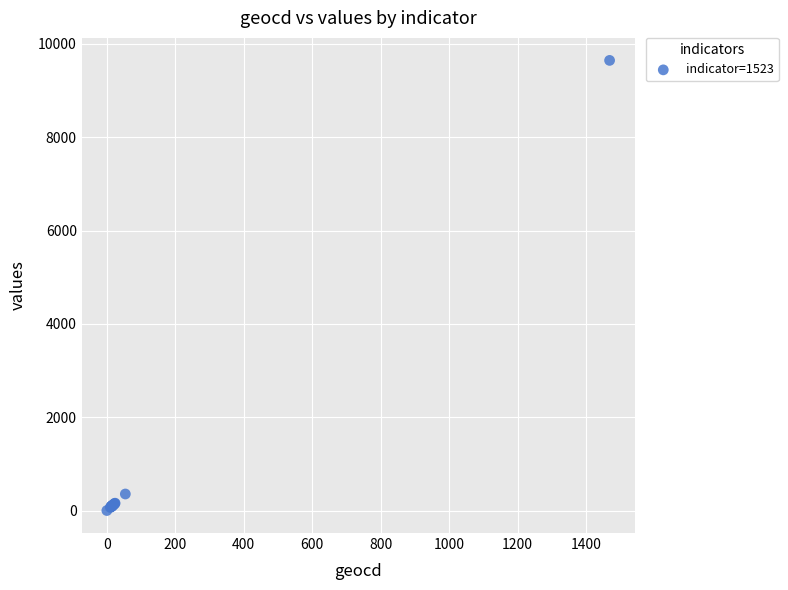

What Y value in the scatter plot is closest to 4822?

354